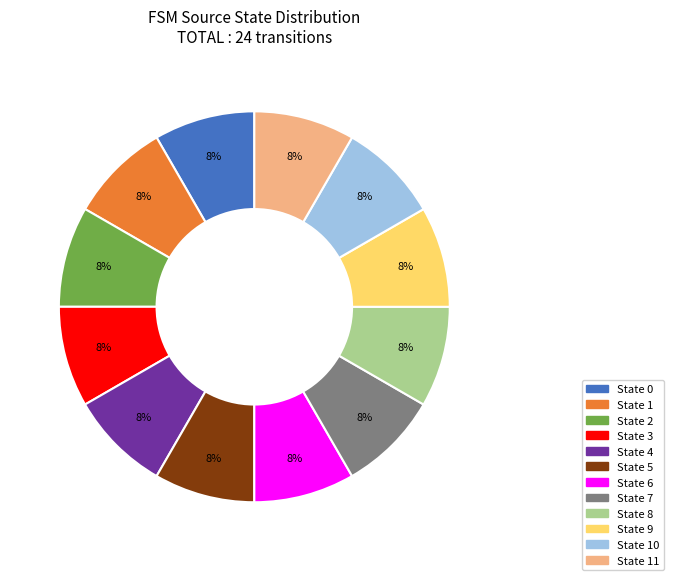

What percentage is the State 10 slice, to the nearest percent?

8%